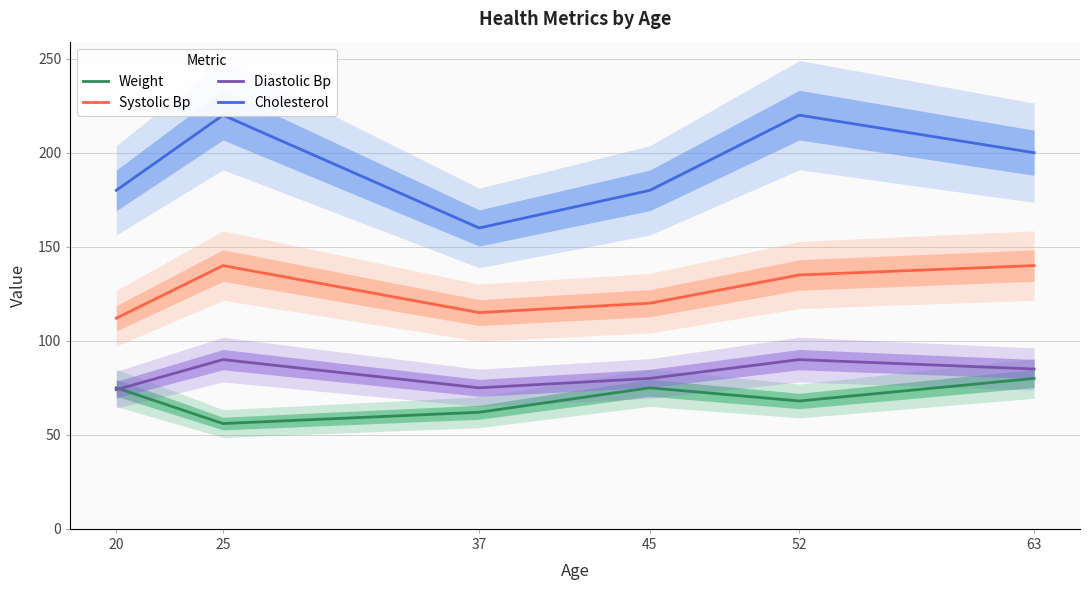

Where does the Systolic Bp series first go above 135?

25